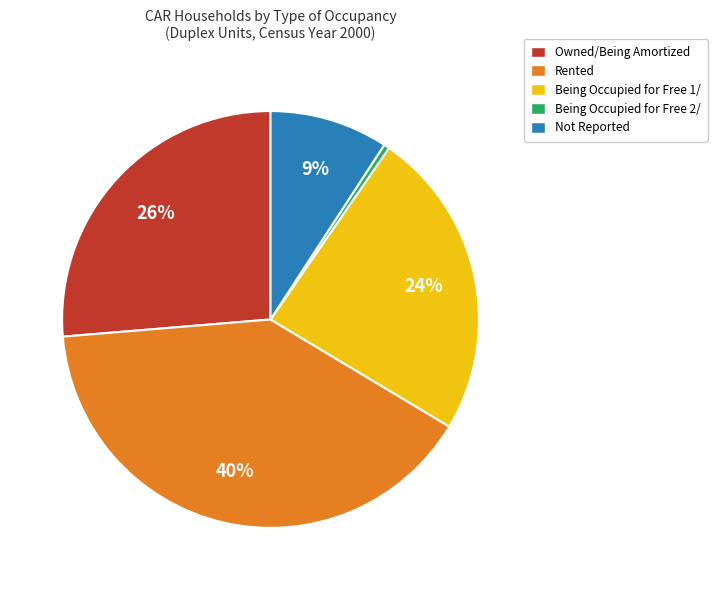

Which category has the smallest portion of the pie?

Being Occupied for Free 2/